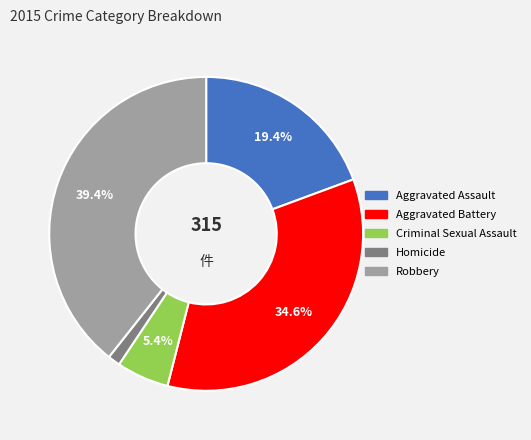

Which slice is the smallest?

Homicide